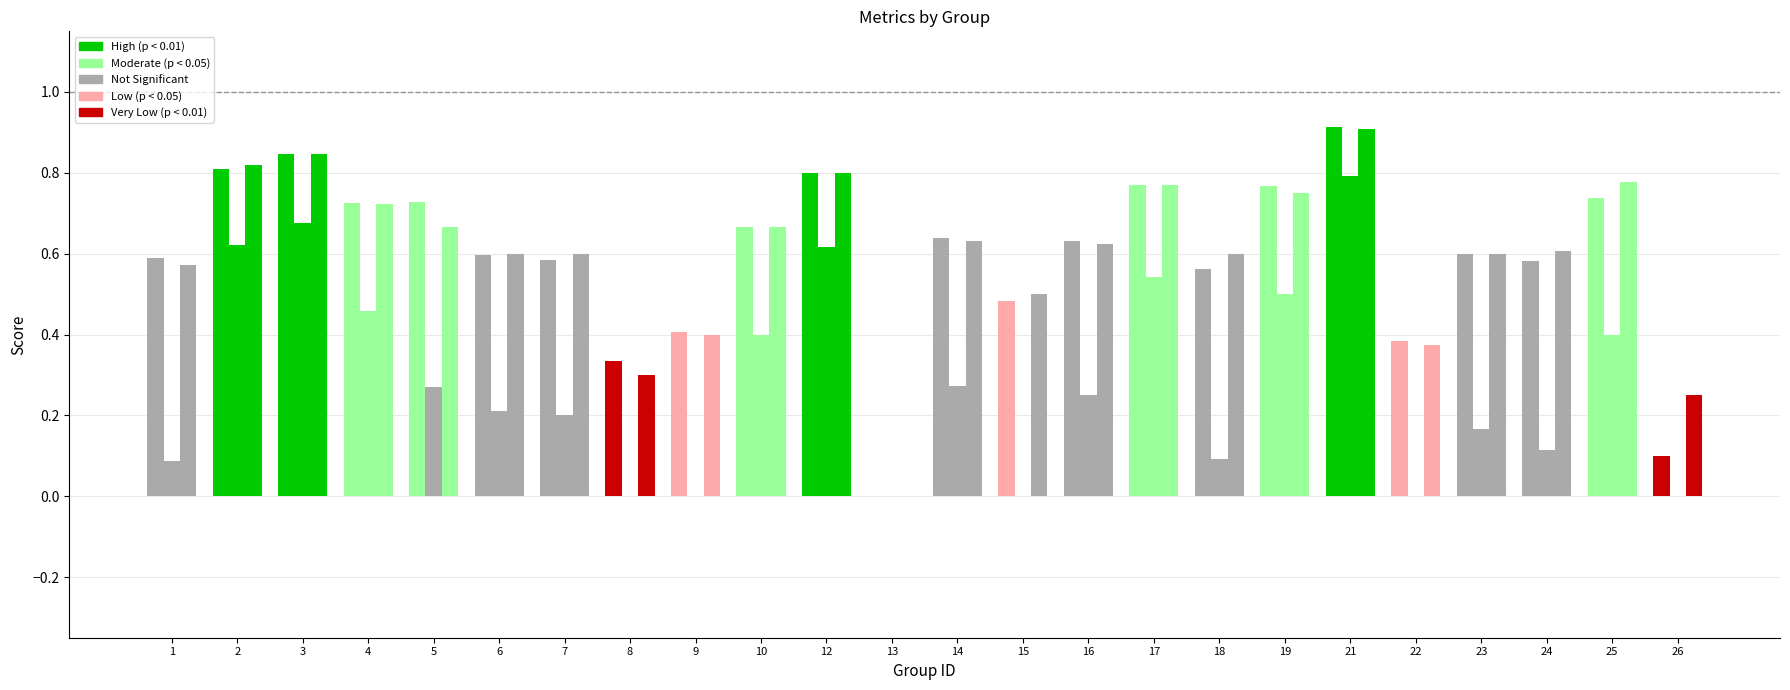

Which category has the highest value across all series?

21